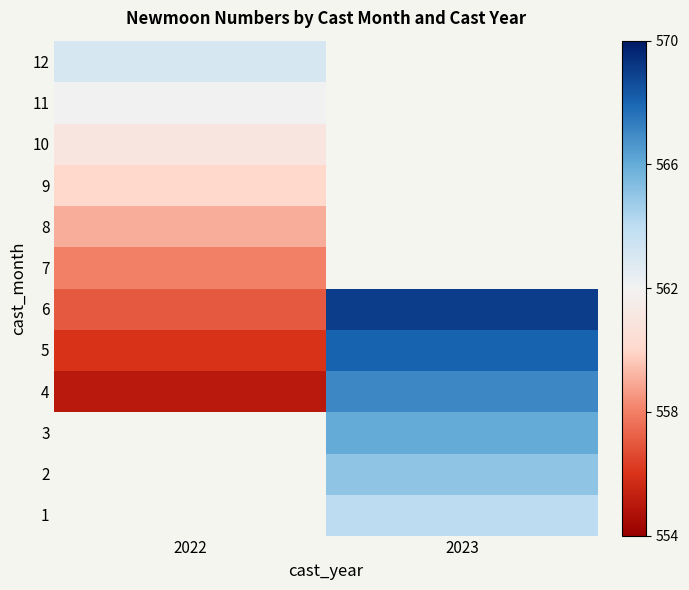

What is the maximum value shown in the chart?

569.0